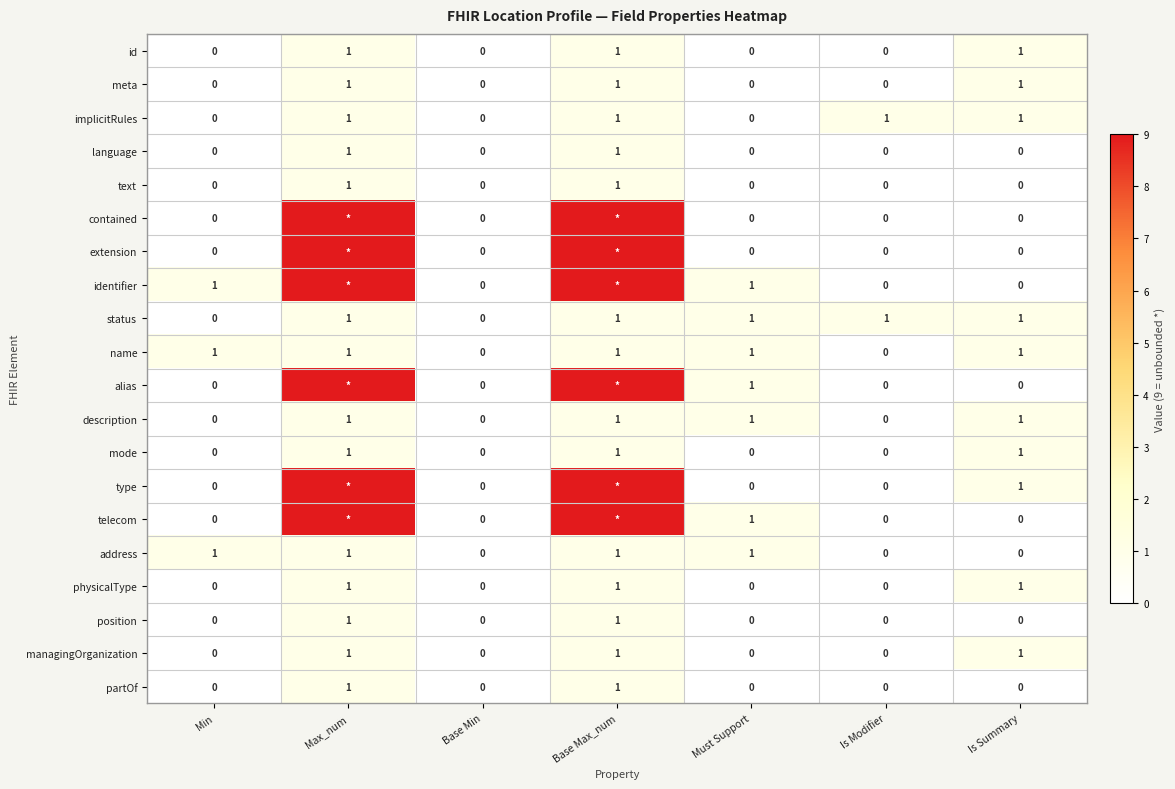

The value of id at Base Max_num is 1. True or false?

True